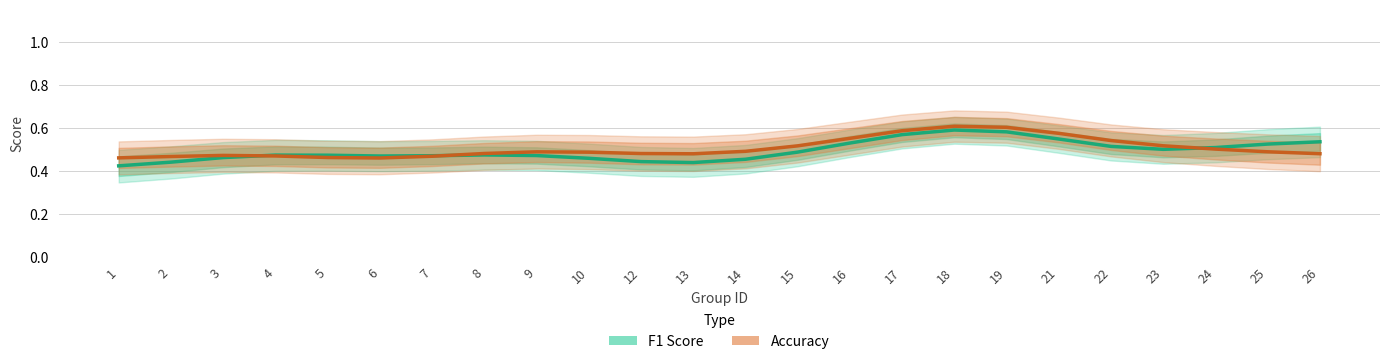

Which category has the lowest value across all series?

1